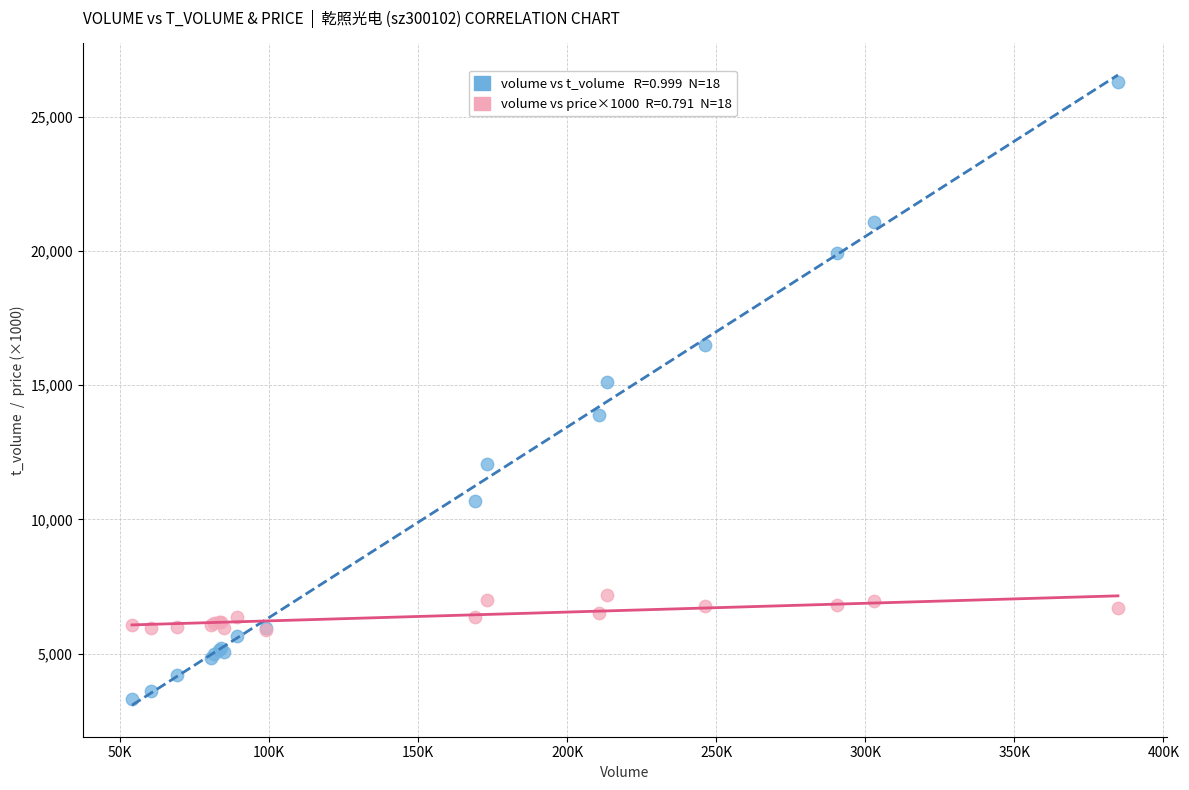

Across all series, what Y value is closest to 14789?

15129